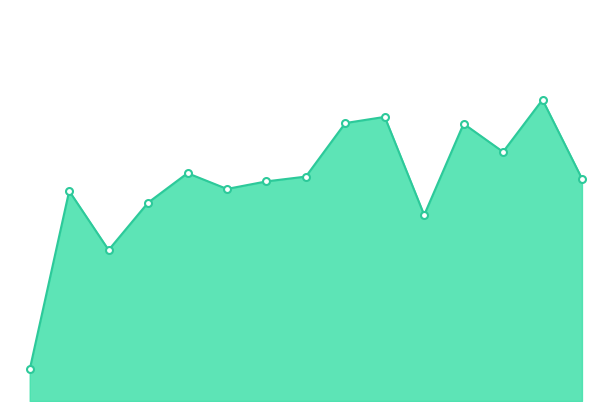

Is this an area chart (filled region under the line)?

Yes